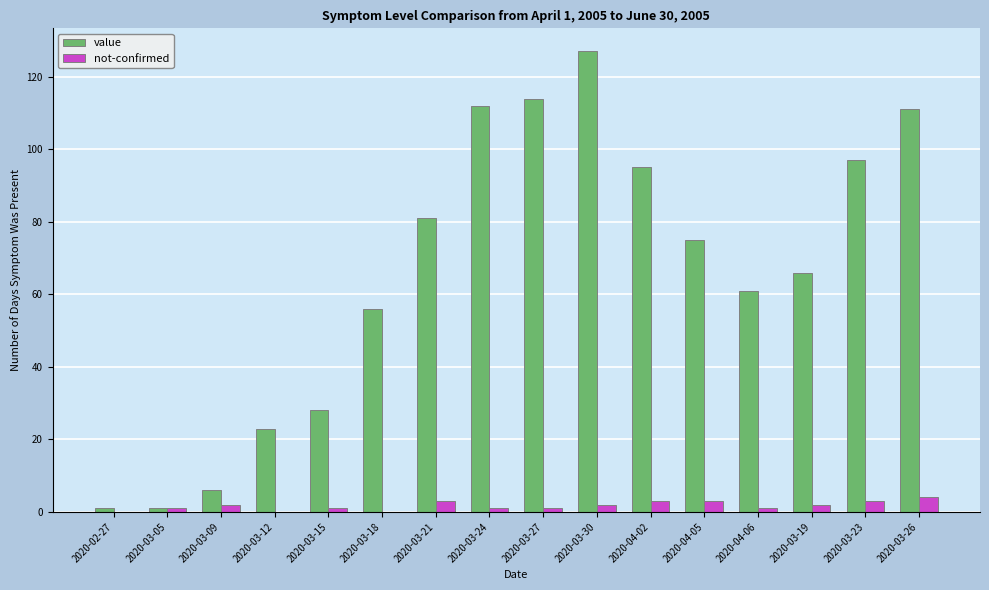

Between 2020-02-27 and 2020-04-06, which series saw the biggest shift?

value